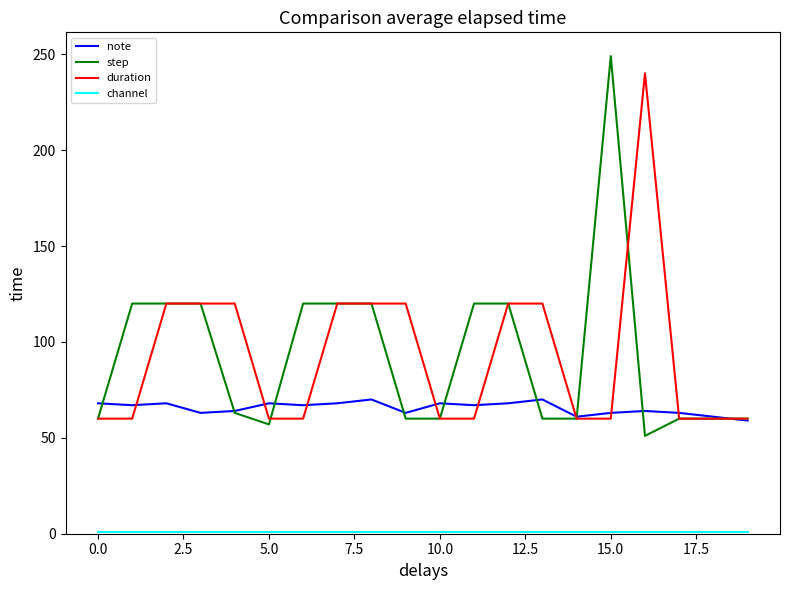

What is the lowest value of the duration series?

60